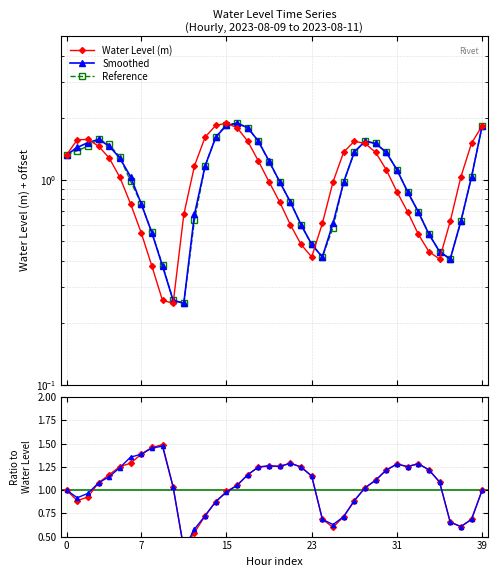

True or false: Water Level (m) has a value of 0.5 at 2023-08-10 21:00.

True